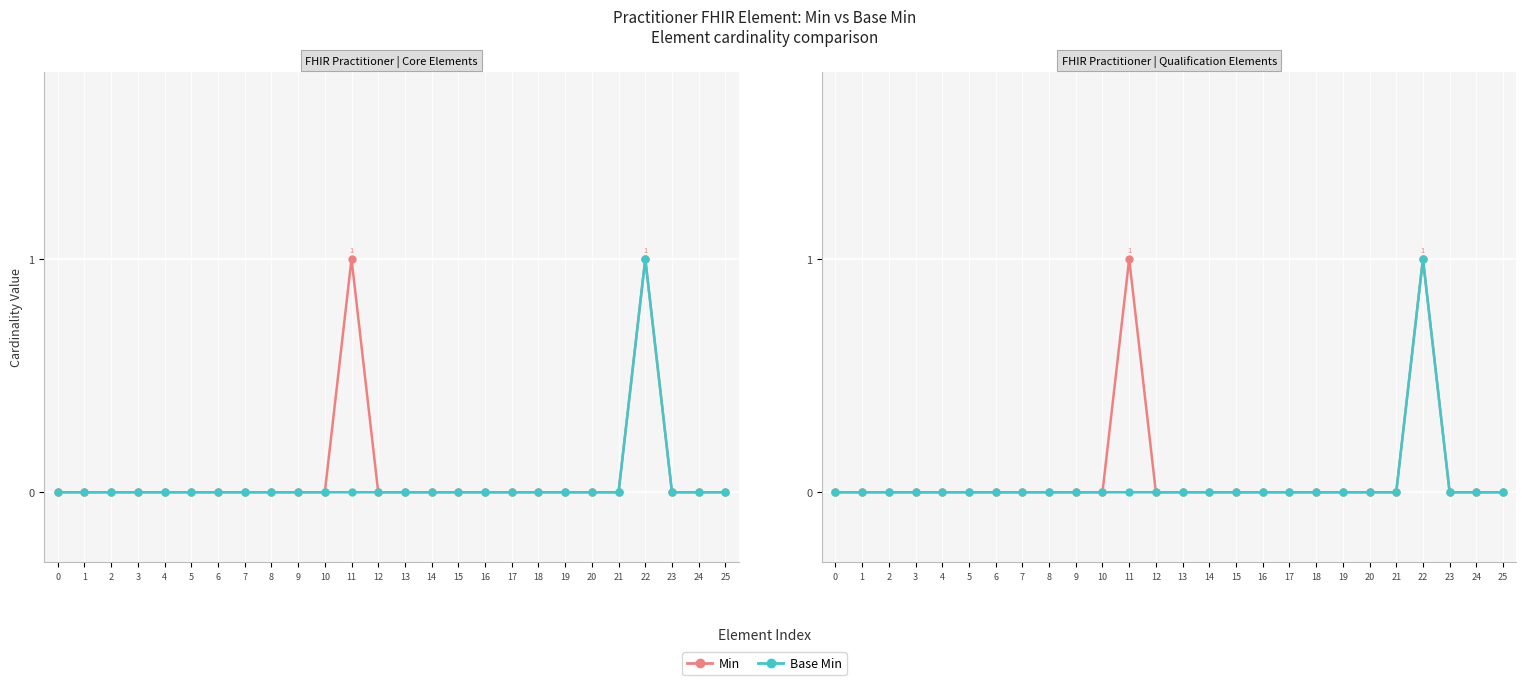

The Min series shows 0 at 8. True or false?

True